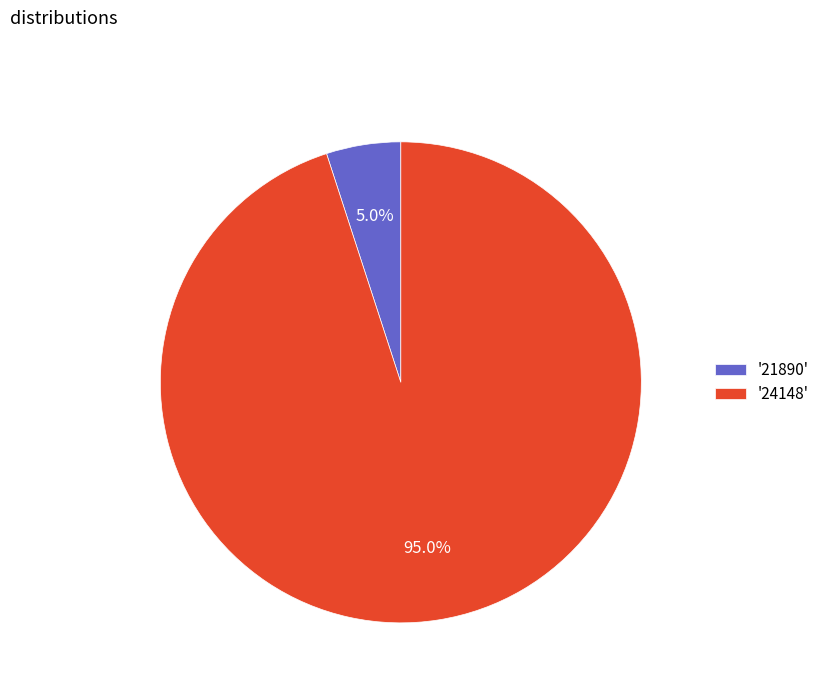

What is the ratio of the value at '24148' to the value at '21890'?

19.0